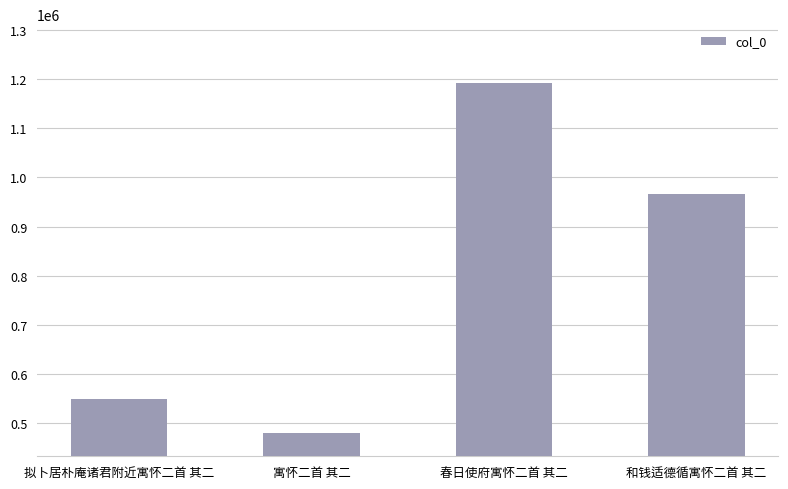

What value does the data have at 拟卜居朴庵诸君附近寓怀二首 其二?

549253